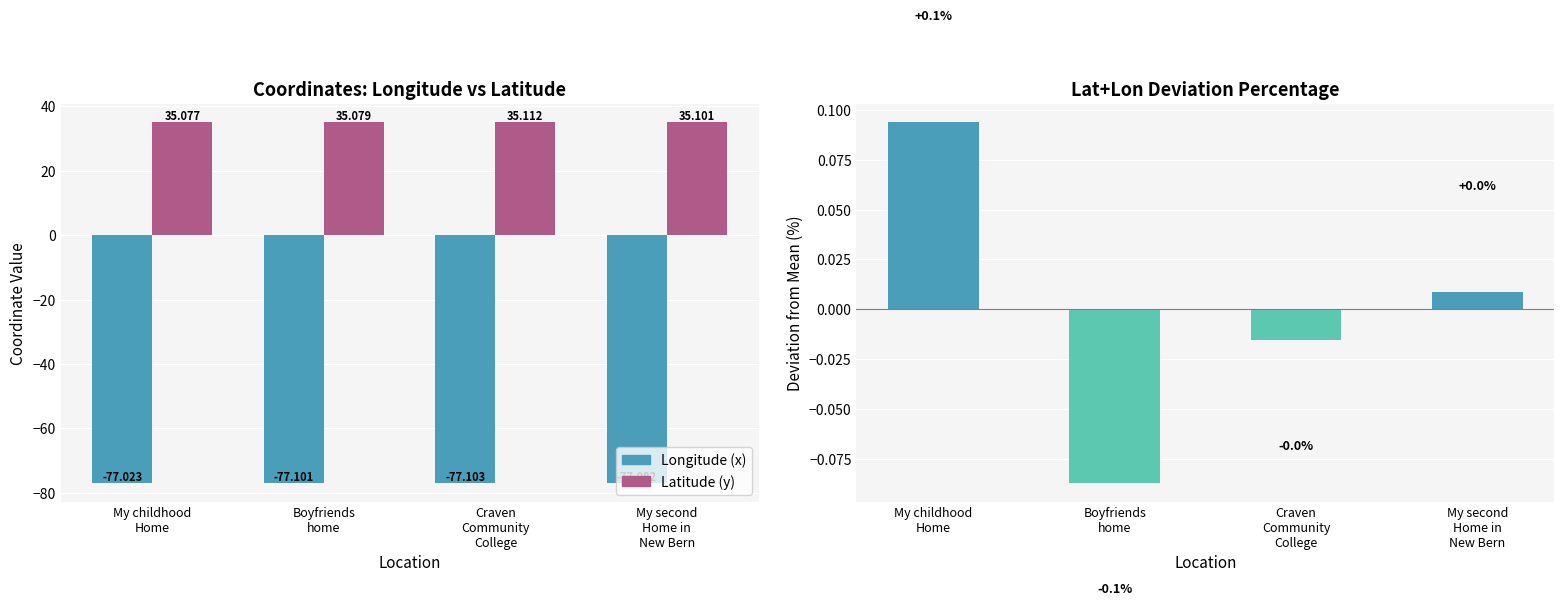

What is the value of the Latitude (y) bar at the 3rd from the left?

35.1